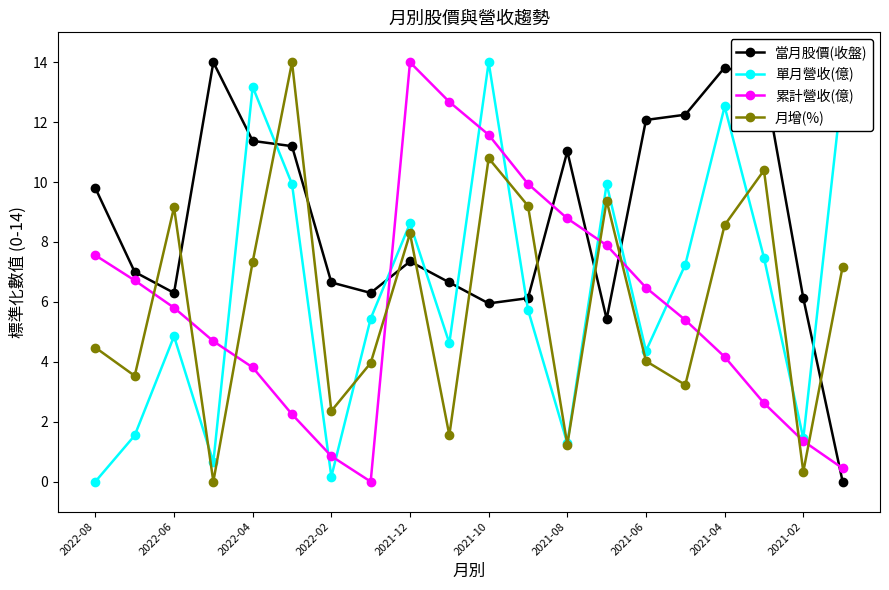

True or false: 單月營收(億) has more than 0 points higher than both neighbors.

True